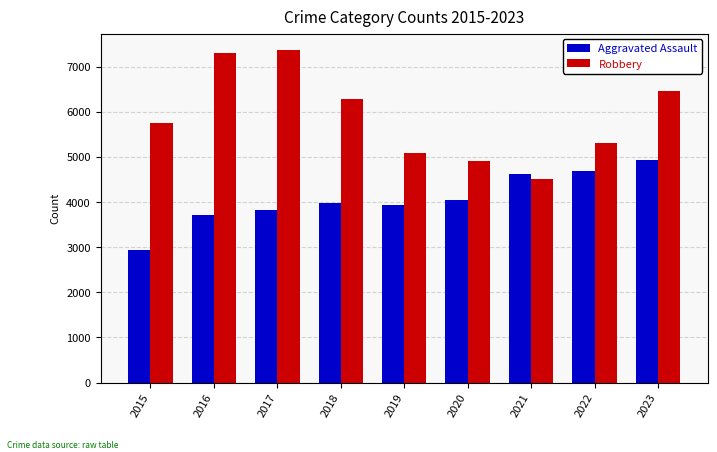

At how many categories does at least one series exceed 6334?

3